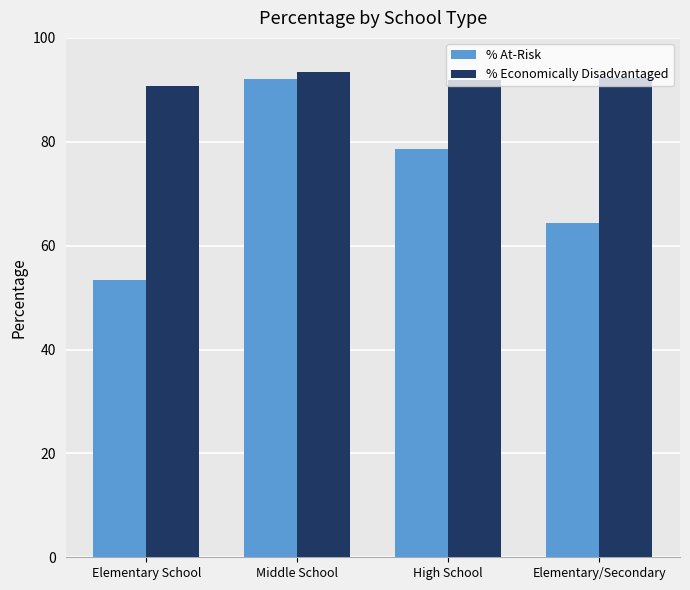

What is the spread (max minus min) of values at High School?

13.2